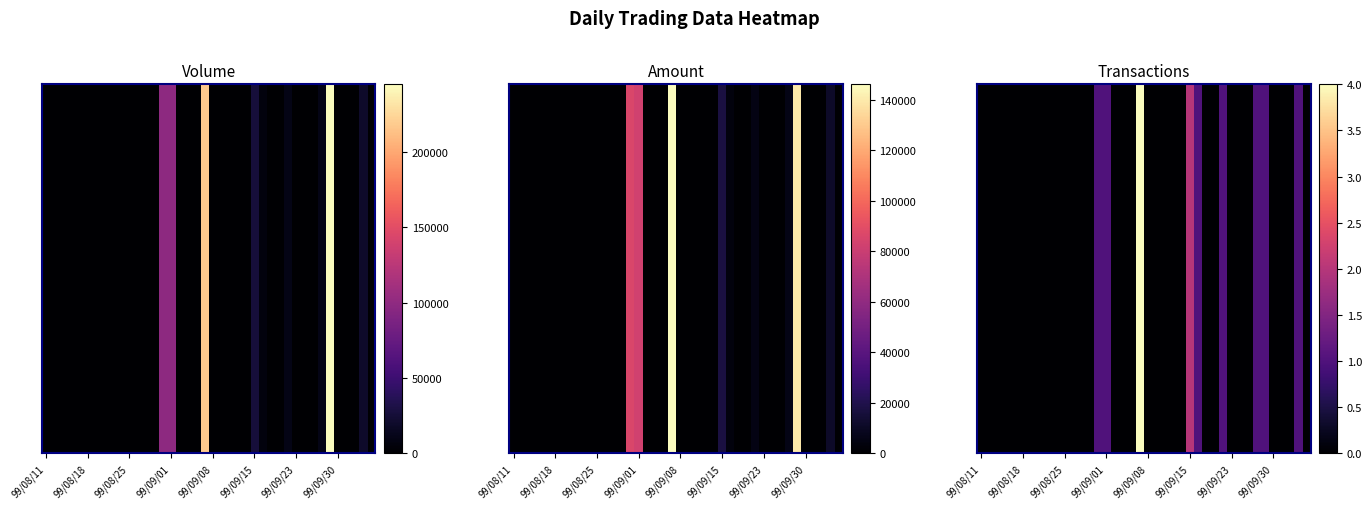

Which has a higher value, 38 or 24?

38